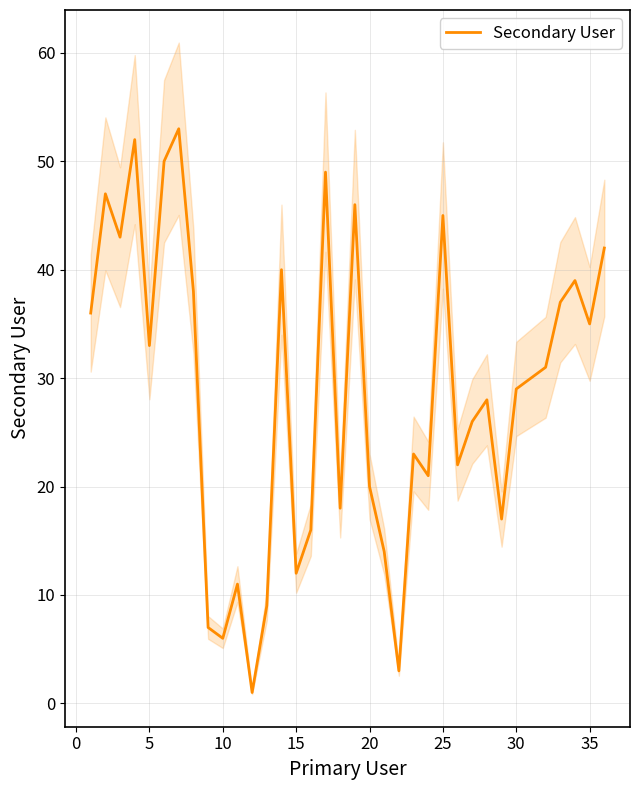

Reading left to right, transcribe all the data shown in this chart.

36	47	43	52	33	50	53	38	7	6	11	1	9	40	12	16	49	18	46	20	14	3	23	21	45	22	26	28	17	29	30	31	37	39	35	42